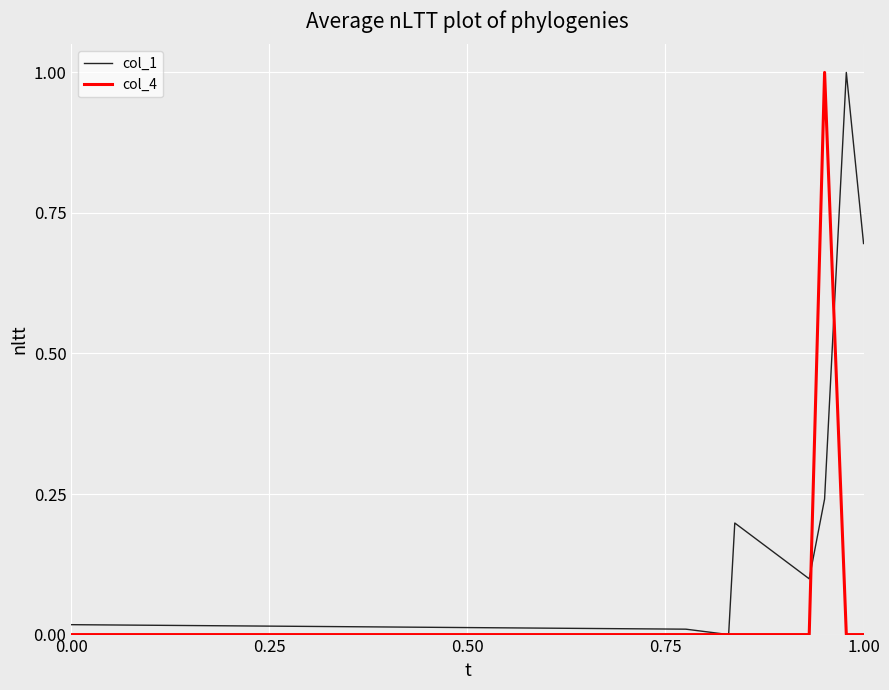

What is the greatest value displayed?

1.0